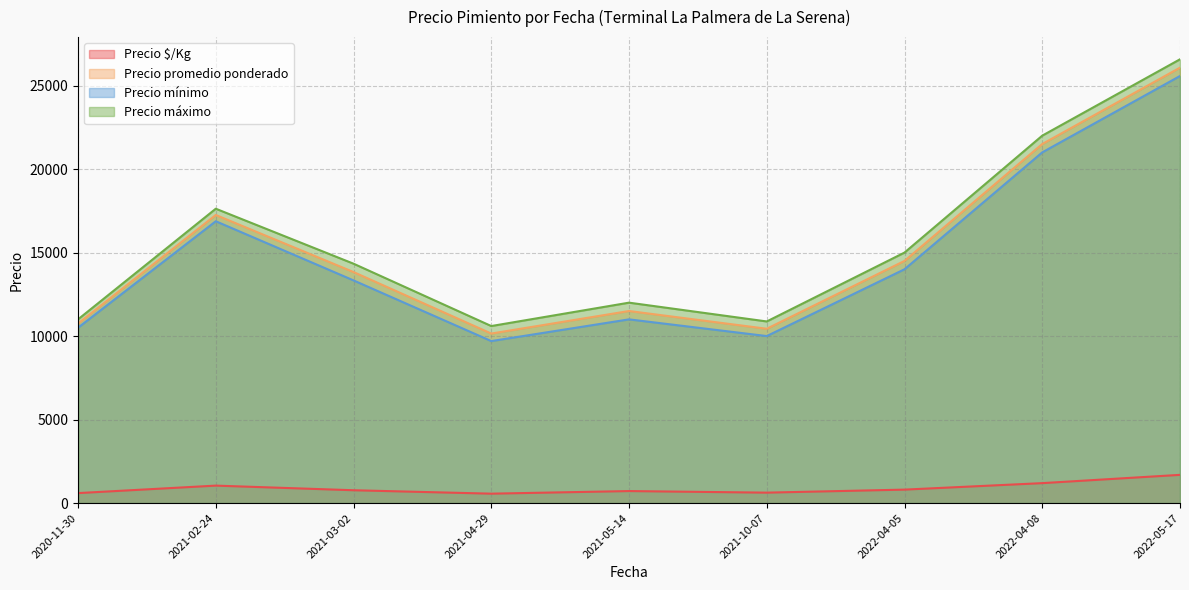

True or false: Precio máximo and Precio promedio ponderado cross at least once.

False